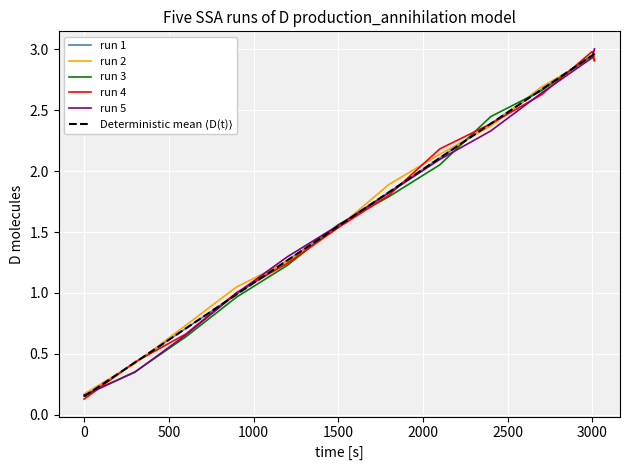

How many distinct data groups are displayed?

6